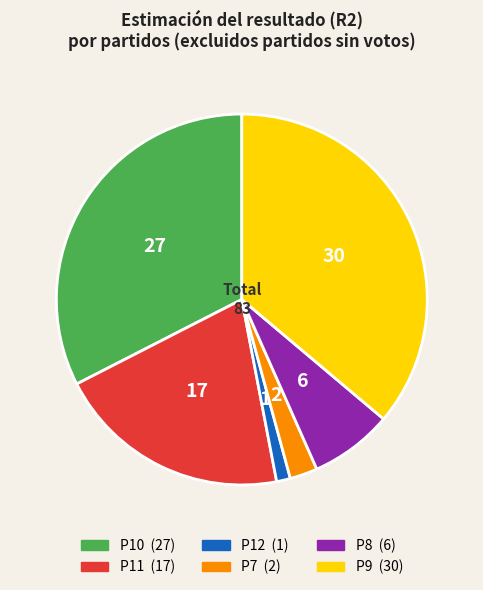

Which slice is the largest?

P9